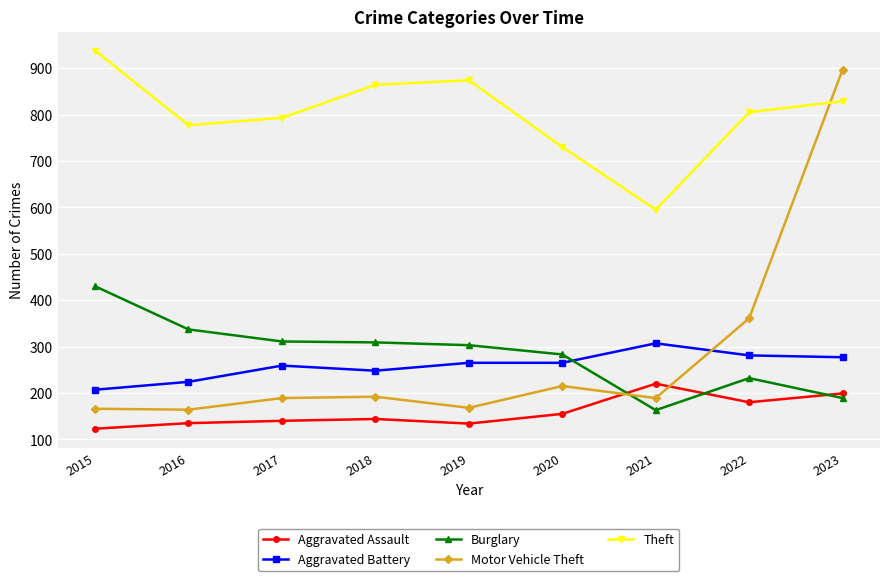

What is the approximate value of Burglary at 2020, to the nearest 50?

300